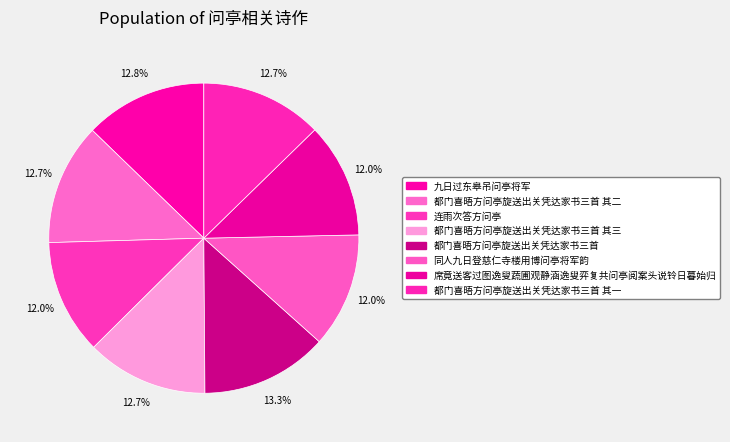

Which slice is the smallest?

席竟送客过图逸叟蔬圃观静涵逸叟弈复共问亭阅案头说铃日暮始归